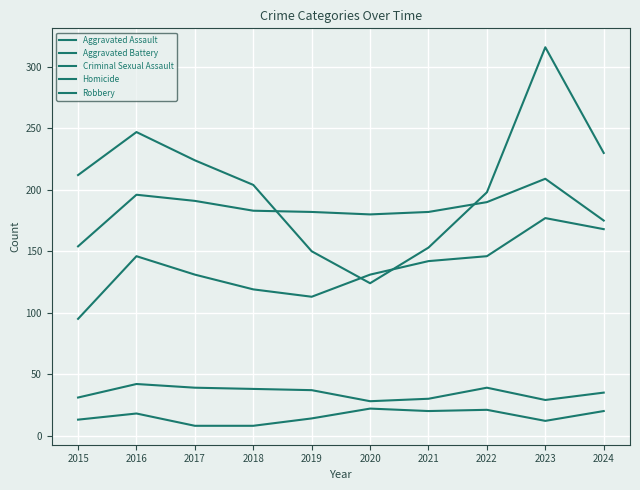

Where is Criminal Sexual Assault nearest to the value 35?

2024